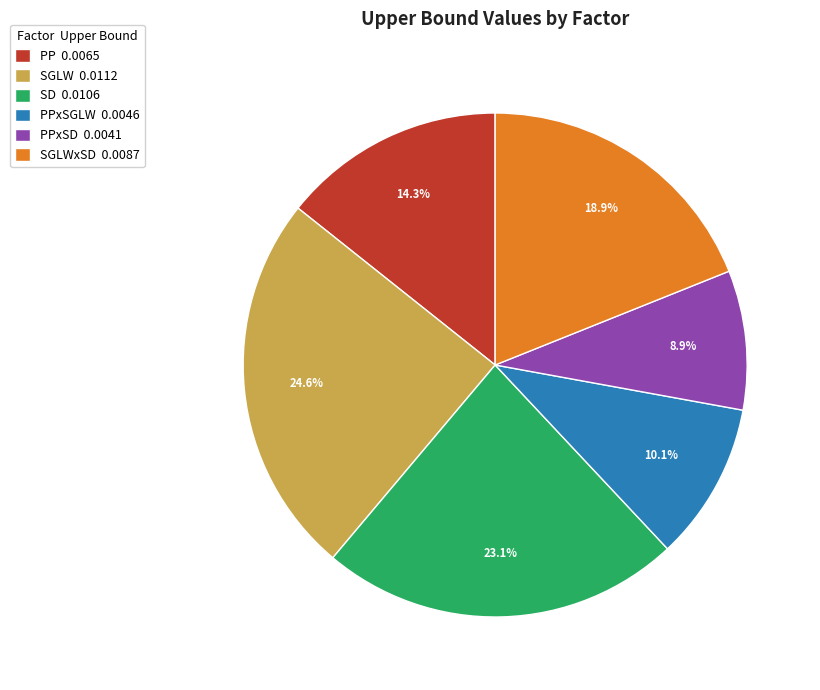

Is there any slice that represents more than half of the pie?

No